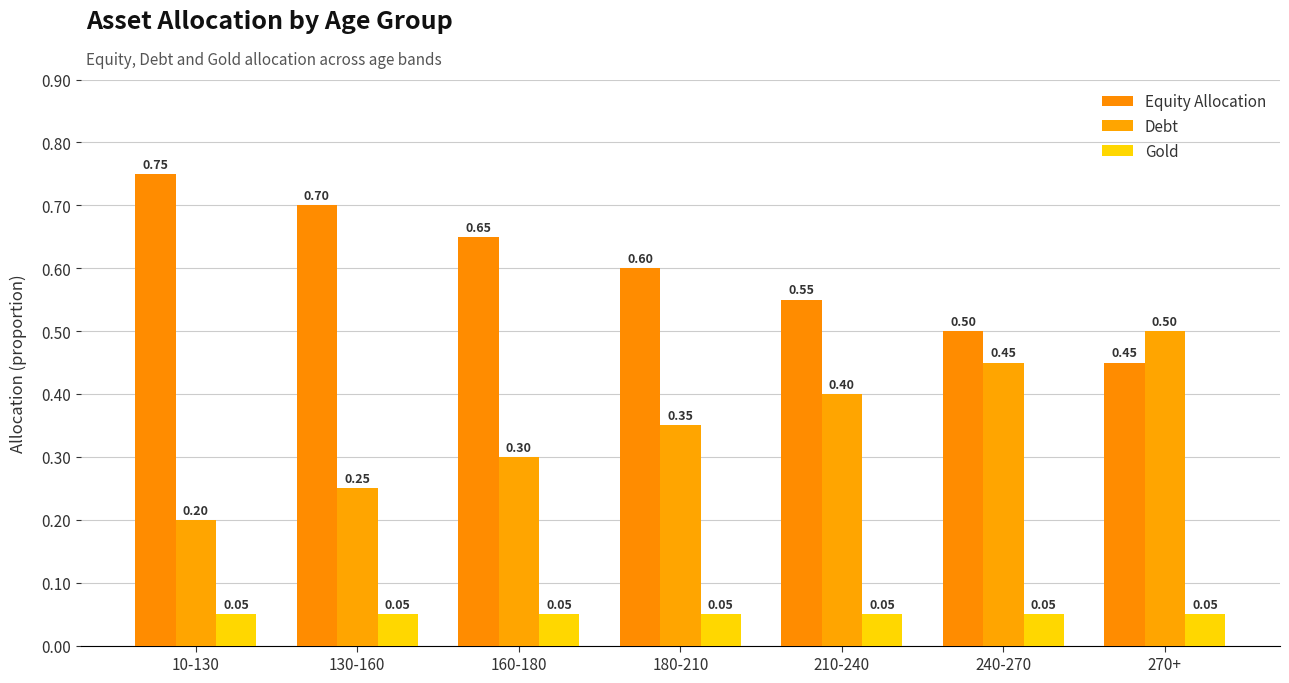

Reading left to right, extract all data points from this chart.

Equity Allocation: 10-130=0.8	130-160=0.7	160-180=0.7	180-210=0.6	210-240=0.5	240-270=0.5	270+=0.4
Debt: 10-130=0.2	130-160=0.3	160-180=0.3	180-210=0.4	210-240=0.4	240-270=0.5	270+=0.5
Gold: 10-130=0.1	130-160=0.1	160-180=0.1	180-210=0.1	210-240=0.1	240-270=0.1	270+=0.1